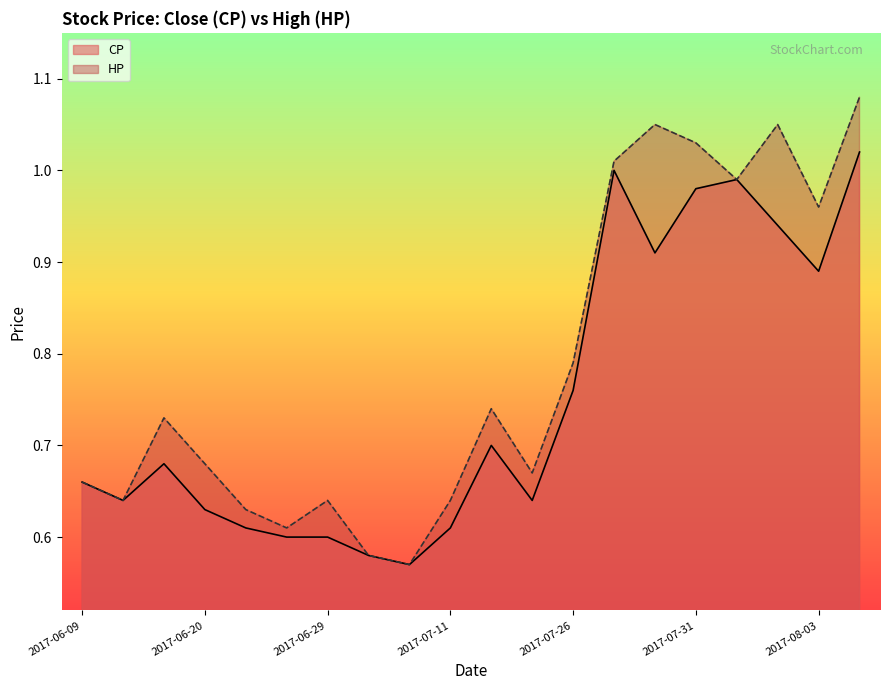

Which category has the lowest value in the CP series?

2017-07-06